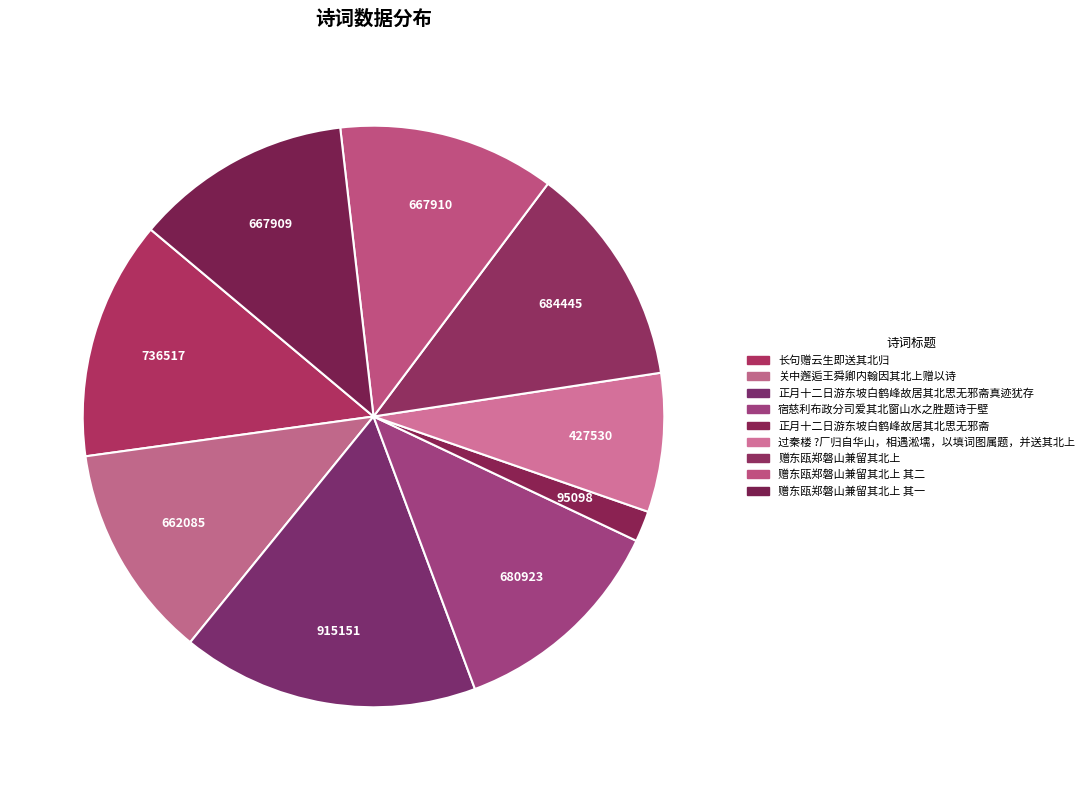

How many slices are in this pie chart?

9